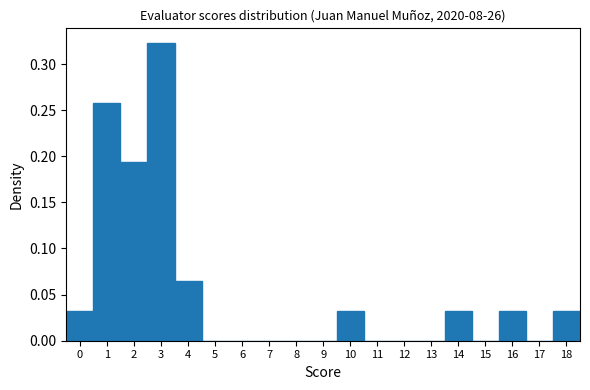

What is the height of the bar covering 15.5 to 16.5 on the x-axis? The values are not printed on the chart, so give them approximately, as read against the axis.

0.030